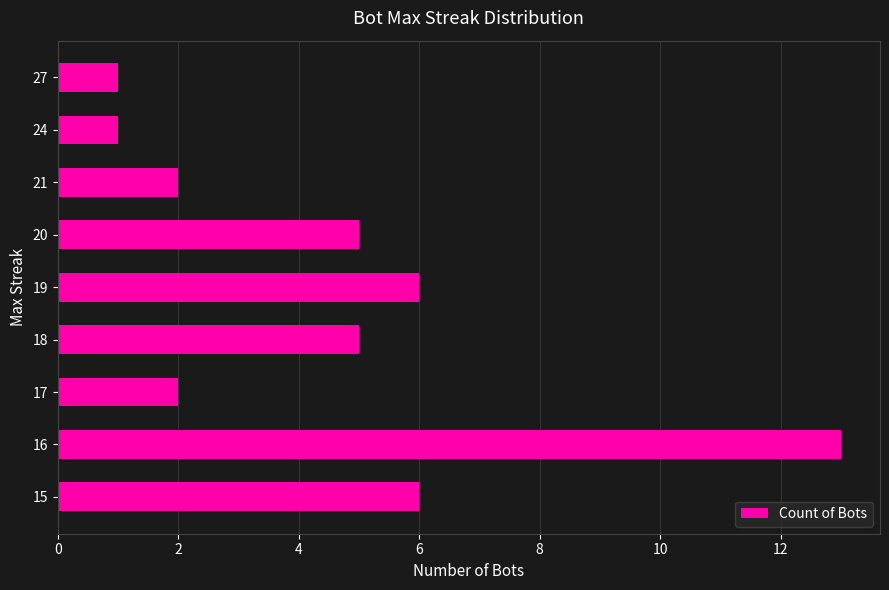

How many bars are there in total?

9